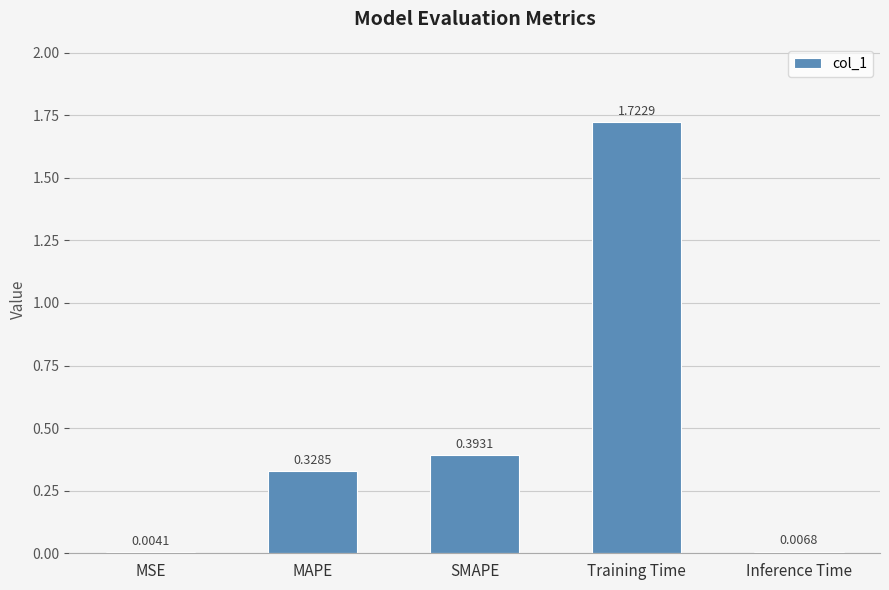

What is the change in value from MSE to Training Time?

+1.7